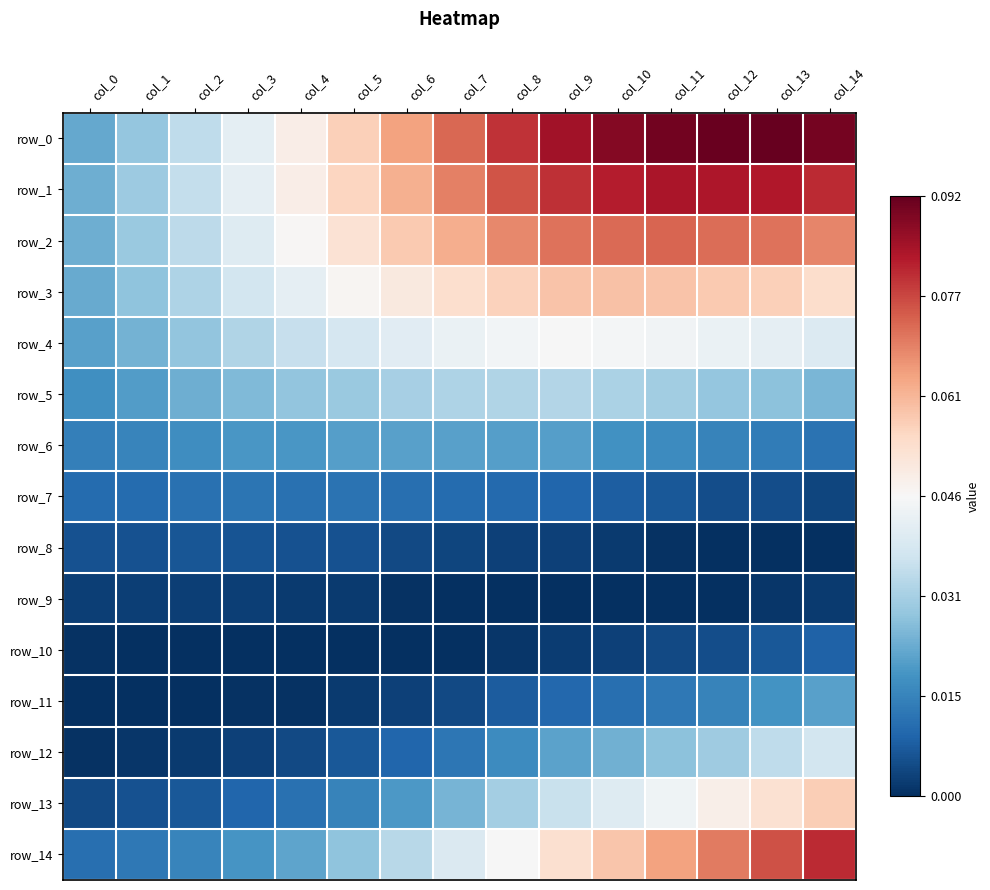

Between col_8 and col_12, which series saw the biggest shift?

row_14